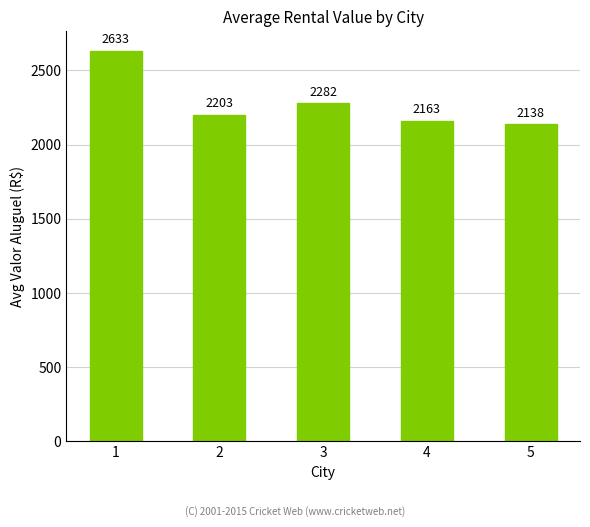

List the labels in order of value, largest first.

1, 3, 2, 4, 5